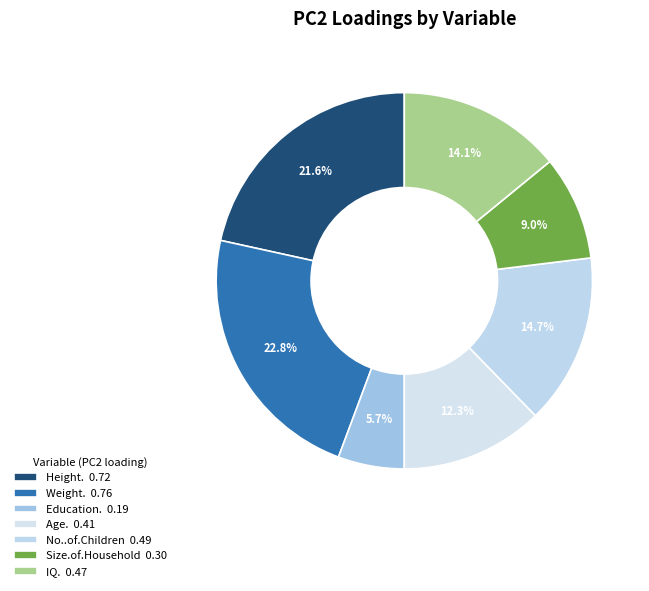

Count the number of slices in the pie.

7